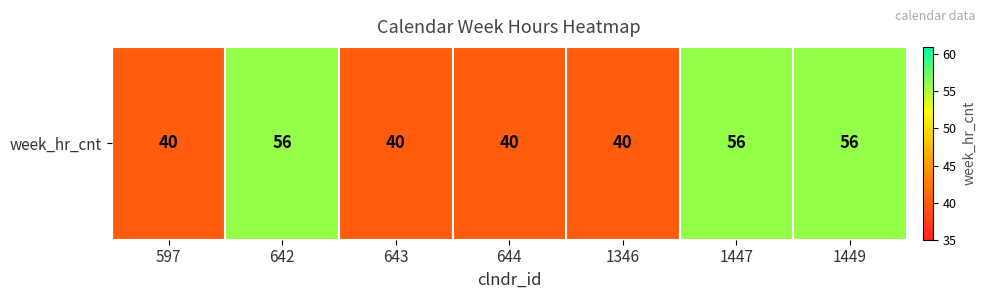

At which category does the chart reach its minimum across all series?

597